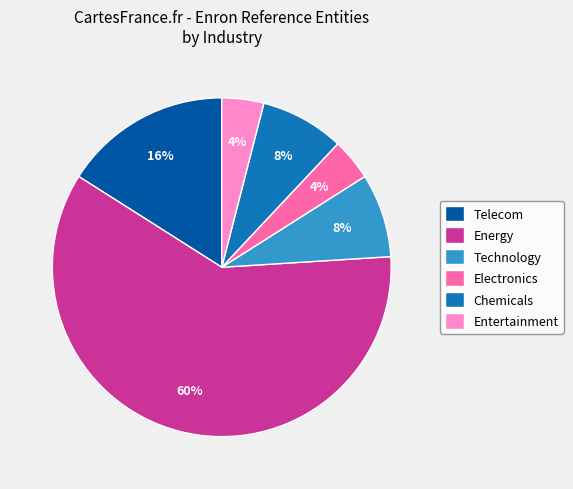

The Energy slice represents 69% of the pie. True or false?

False